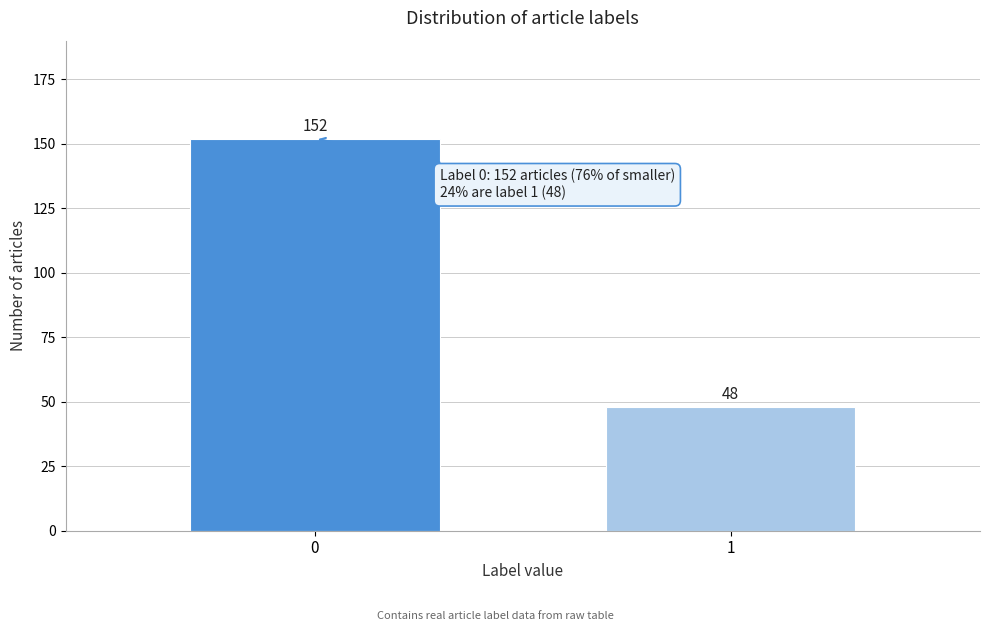

Reading right to left, transcribe all the data shown in this chart.

1=48	0=152